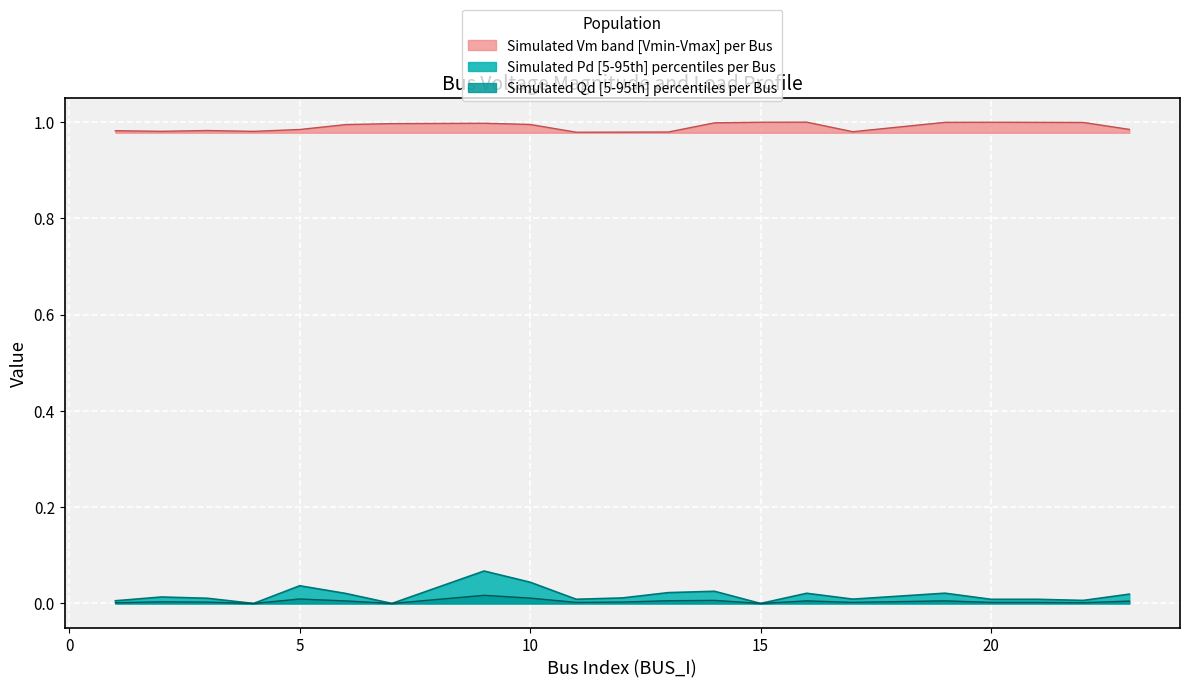

Reading left to right, transcribe all the data shown in this chart.

Vm: 1=1.0	2=1.0	3=1.0	4=1.0	5=1.0	6=1.0	7=1.0	9=1.0	10=1.0	11=1.0	12=1.0	13=1.0	14=1.0	15=1.0	16=1.0	17=1.0	19=1.0	20=1.0	21=1.0	22=1.0	23=1.0
Pd: 1=0.0	2=0.0	3=0.0	4=0.0	5=0.0	6=0.0	7=0.0	9=0.1	10=0.0	11=0.0	12=0.0	13=0.0	14=0.0	15=0.0	16=0.0	17=0.0	19=0.0	20=0.0	21=0.0	22=0.0	23=0.0
Qd: 1=0.0	2=0.0	3=0.0	4=0.0	5=0.0	6=0.0	7=0.0	9=0.0	10=0.0	11=0.0	12=0.0	13=0.0	14=0.0	15=0.0	16=0.0	17=0.0	19=0.0	20=0.0	21=0.0	22=0.0	23=0.0